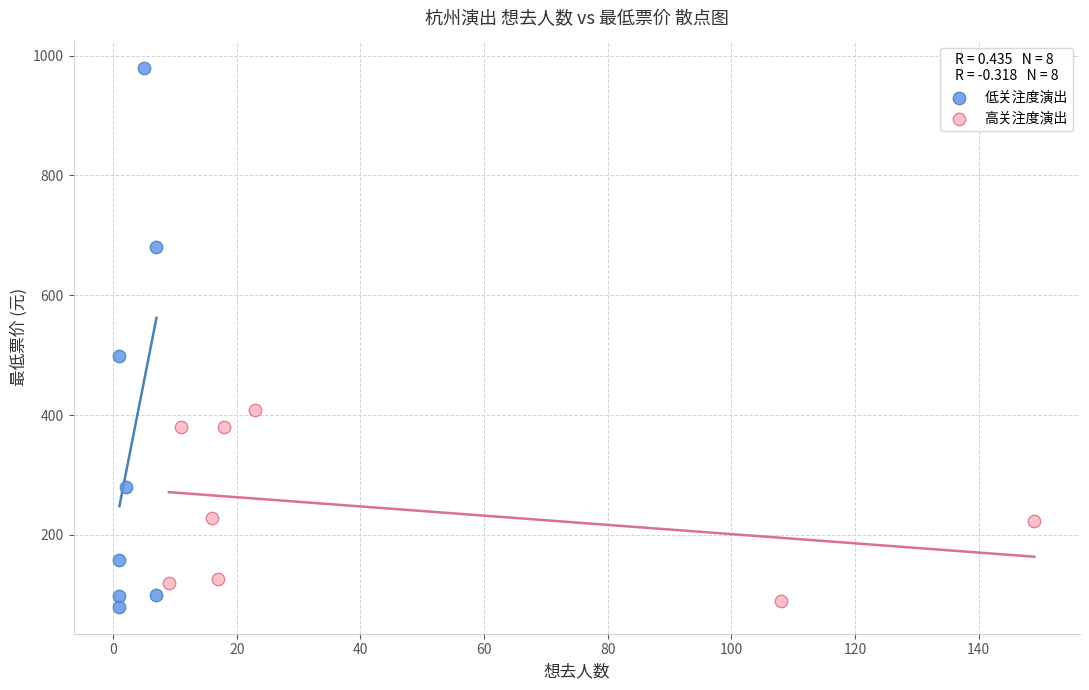

Which series reaches the maximum Y coordinate?

低关注度演出